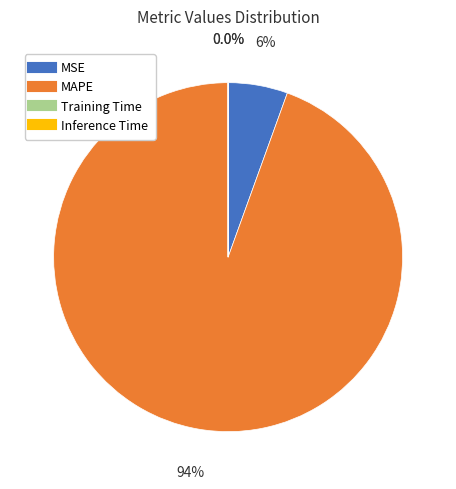

What percentage is NOT represented by MSE?

94.5%